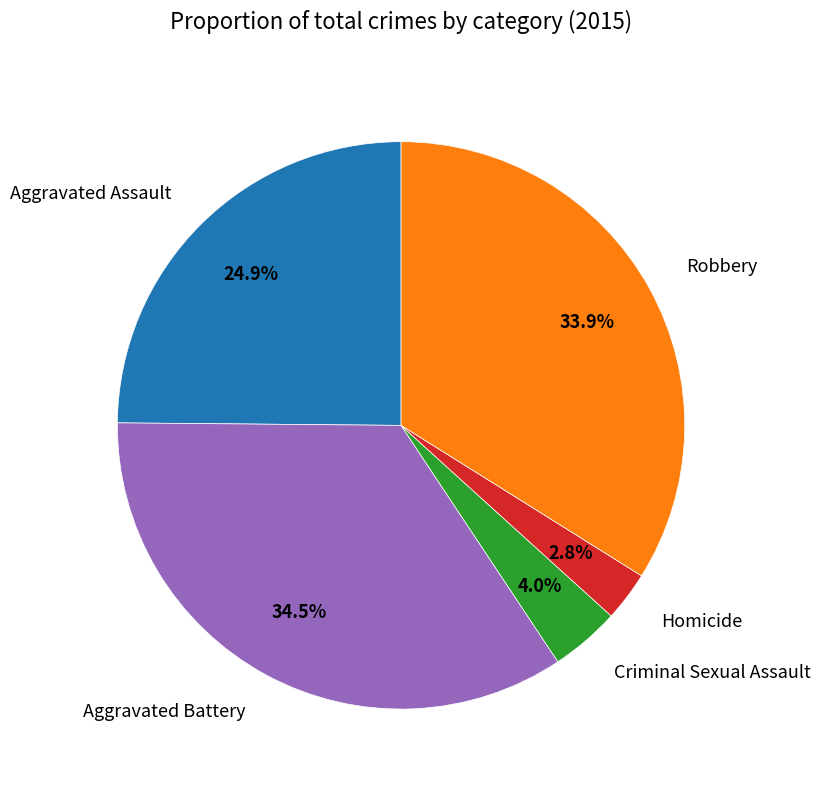

What portion of the pie excludes Aggravated Battery?

65.5%